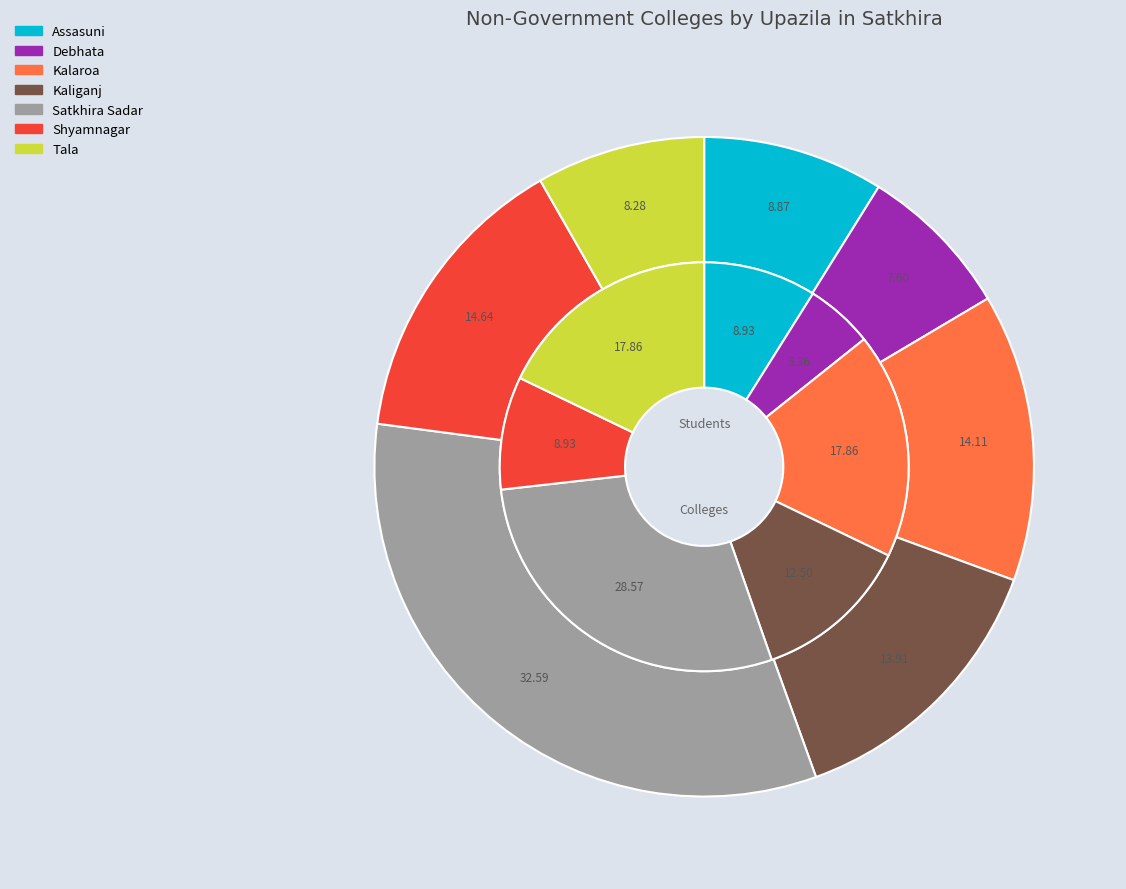

Does Debhata account for over 50% of the chart?

No